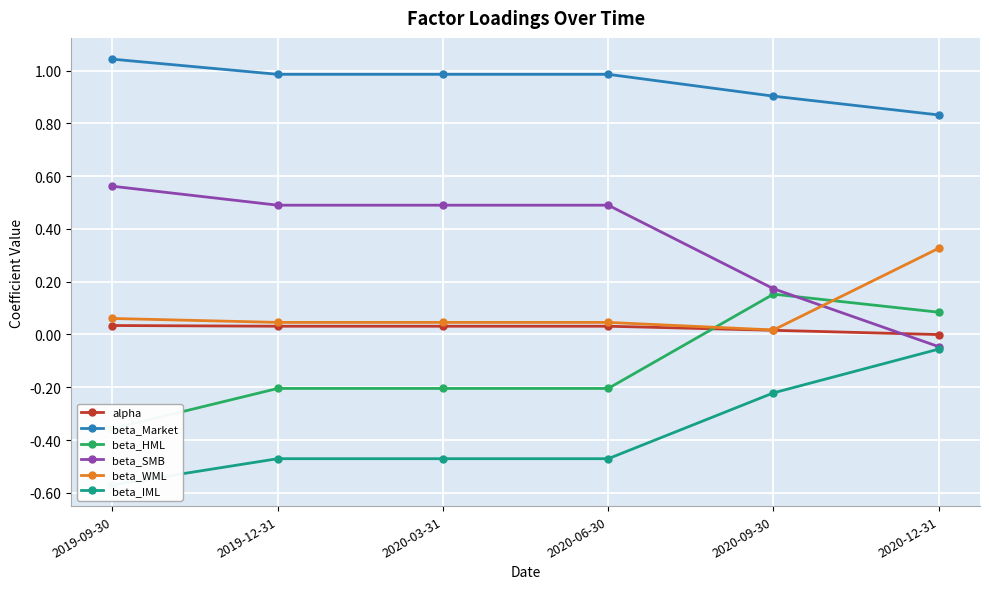

Read the beta_IML value at 2020-06-30.

-0.5